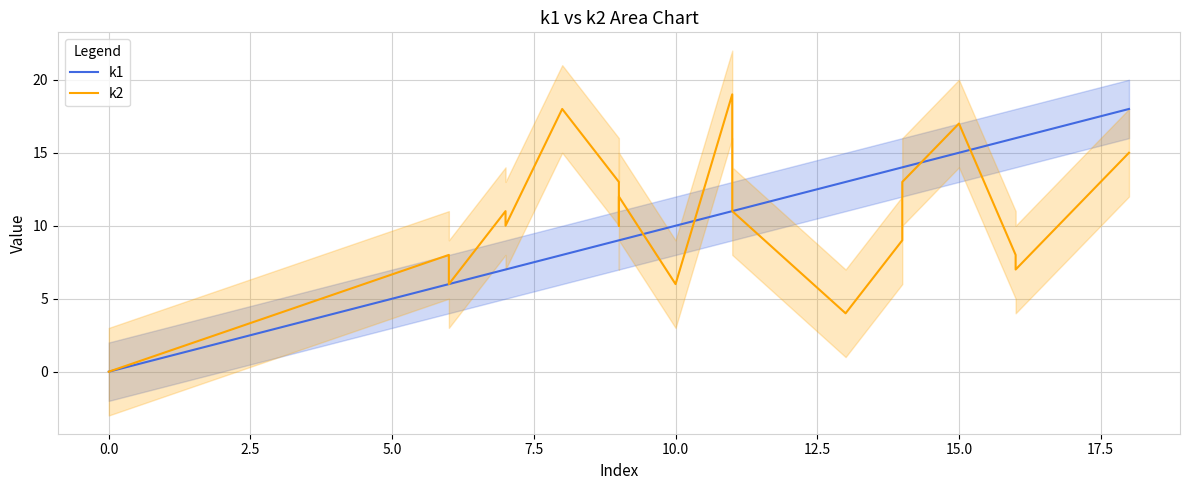

Reading right to left, what are all the values shown in this chart?

k1: 18	16	16	15	14	14	13	11	11	10	9	9	9	8	7	7	7	6	6	0
k2: 15	7	8	17	13	9	4	11	19	6	12	10	13	18	10	11	11	6	8	0